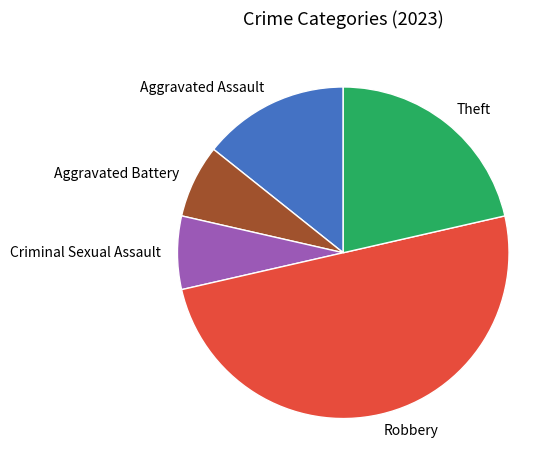

What is the ratio of the value at Aggravated Battery to the value at Criminal Sexual Assault?

1.0